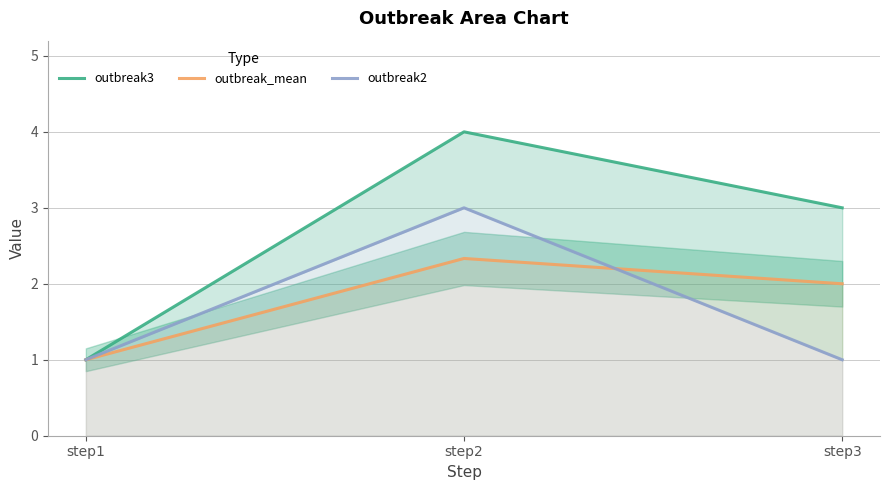

Reading left to right, what are all the values shown in this chart?

outbreak3: 1.0	4.0	3.0
outbreak_mean: 1.0	2.3	2.0
outbreak2: 1.0	3.0	1.0